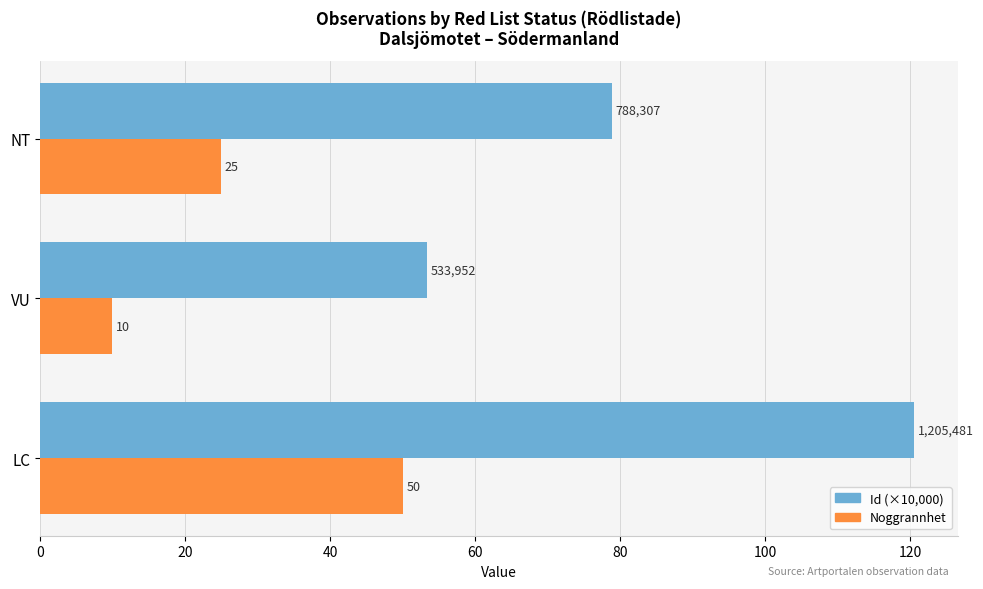

What is the minimum value shown in the chart?

10.0